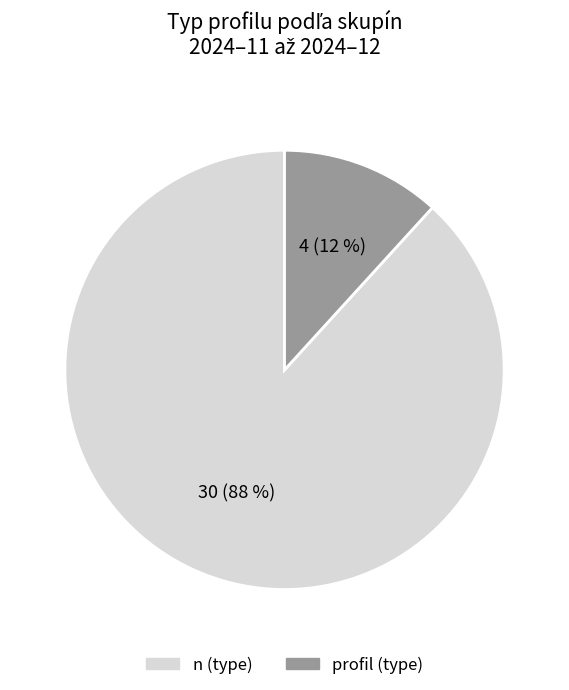

To the nearest percent, what is the difference between the largest and smallest slice percentages?

76%